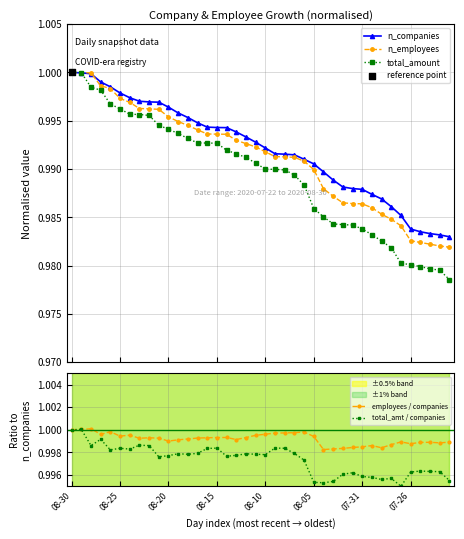

True or false: employees / companies has more than 2 interior local peaks.

True